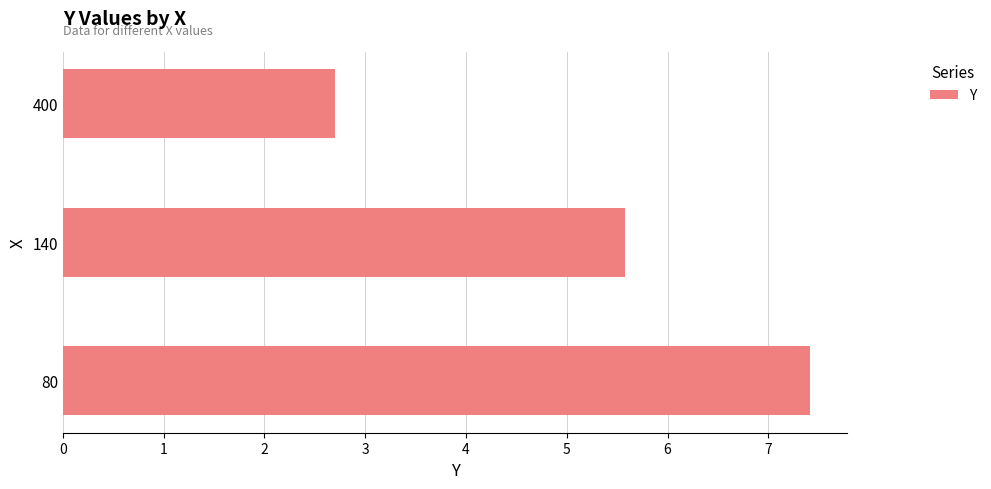

Rank the categories by value from highest to lowest.

80, 140, 400